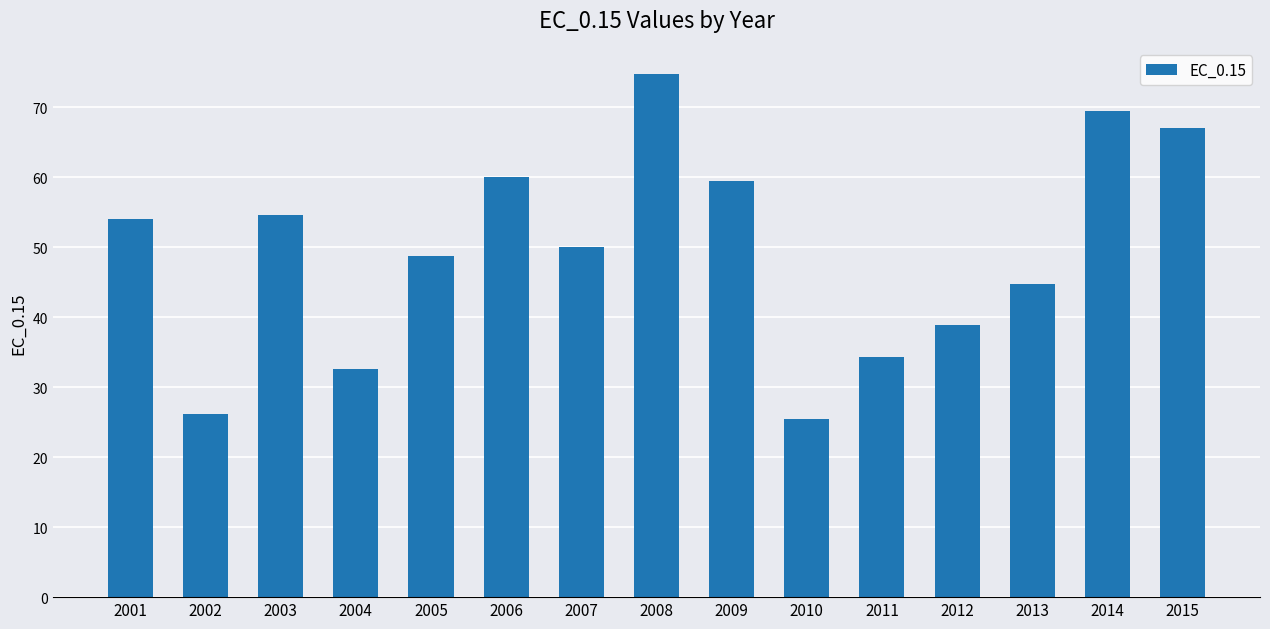

What is the change in value from 2010 to 2012?

+13.4